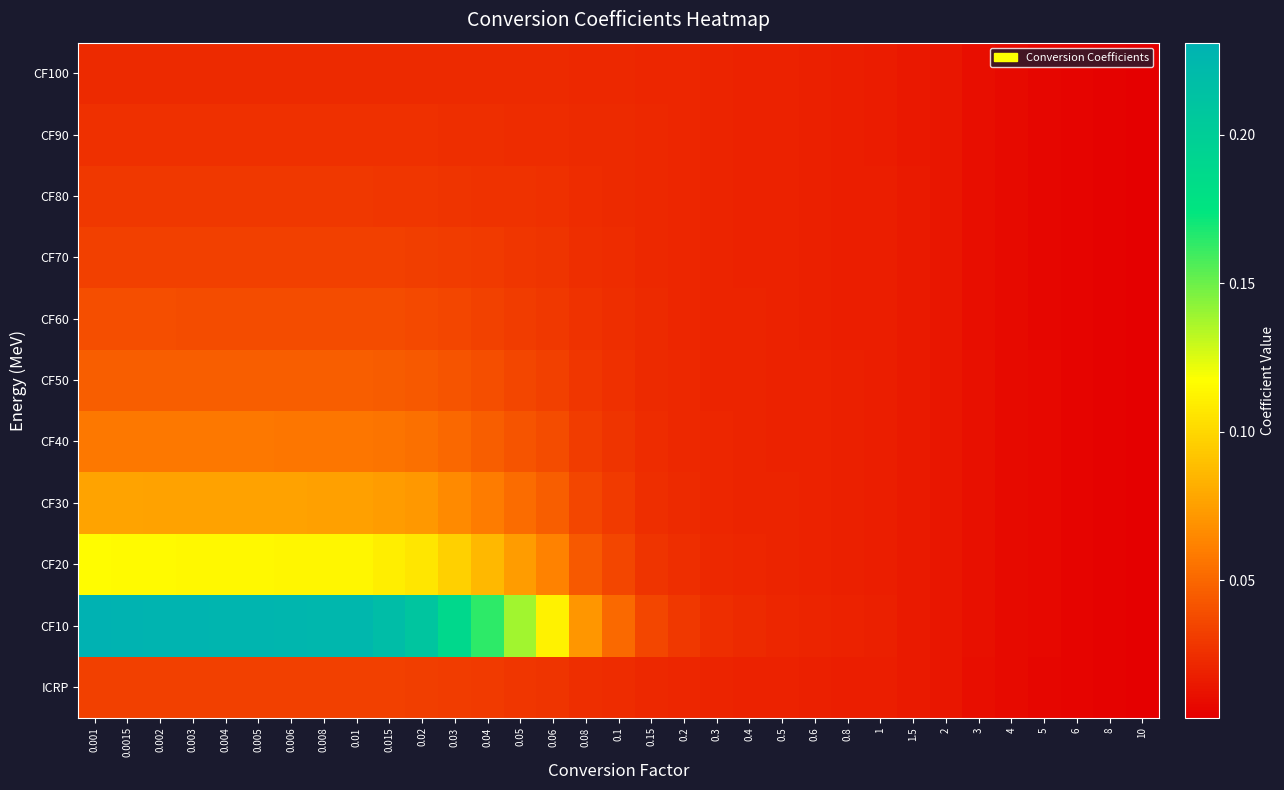

Rank the series by their maximum value, from highest to lowest.

CF10, CF20, CF30, CF40, CF50, CF60, CF70, ICRP, CF80, CF90, CF100